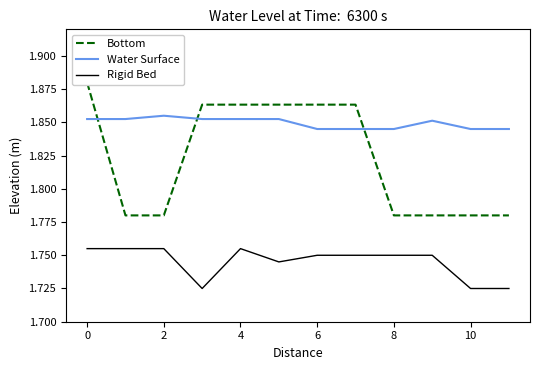

Is this an area chart (filled region under the line)?

No